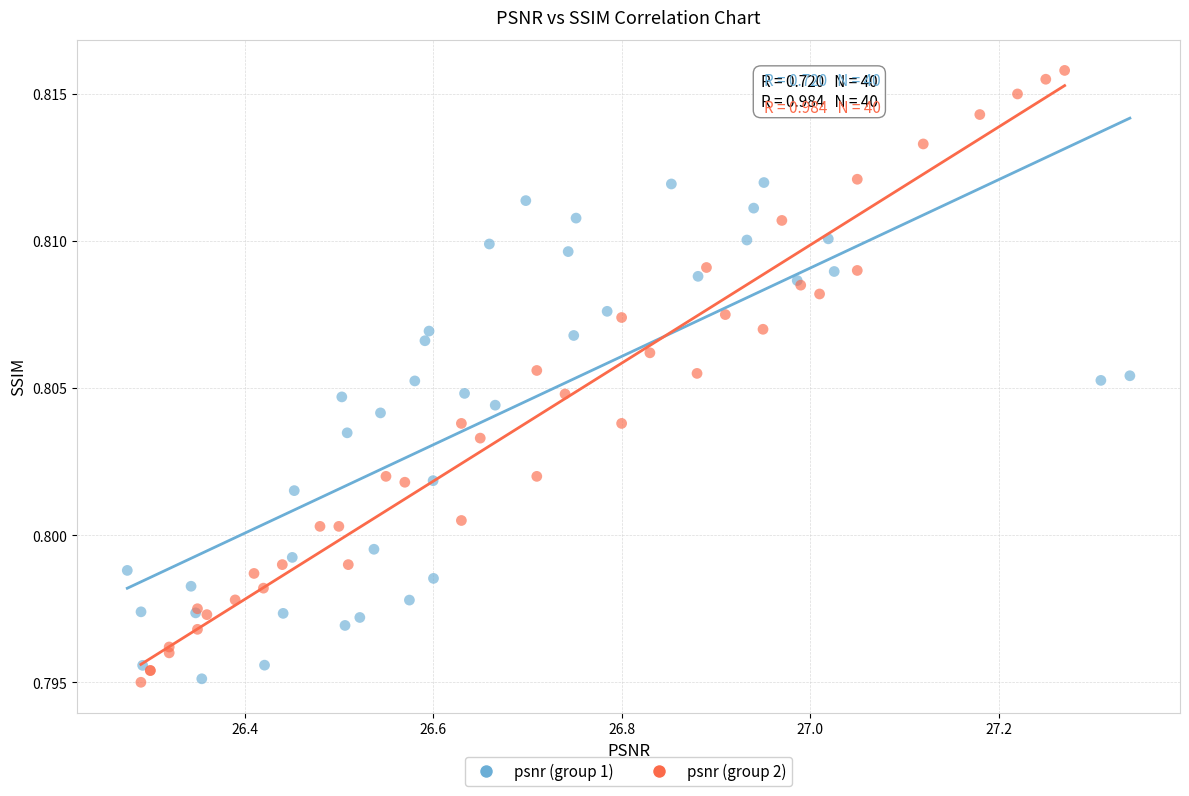

Which series reaches the maximum Y coordinate?

psnr (group 2)